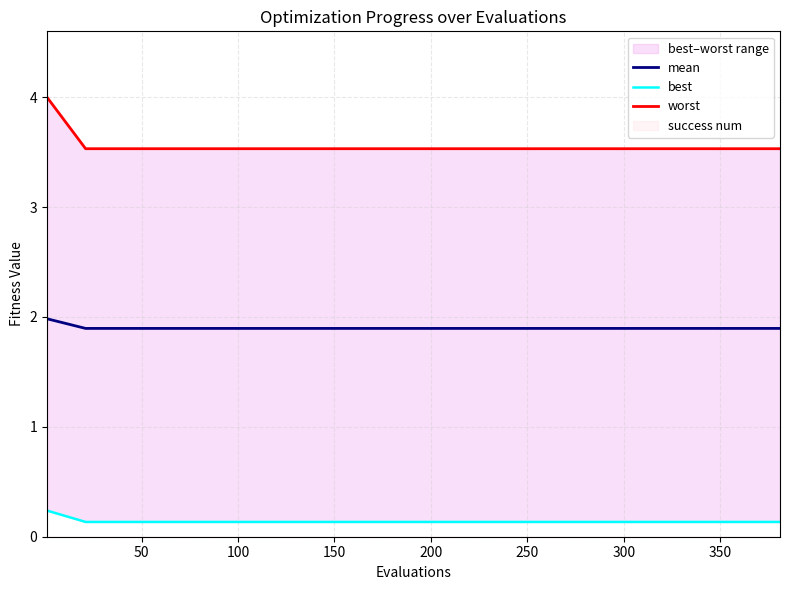

What is the minimum value for mean?

1.9